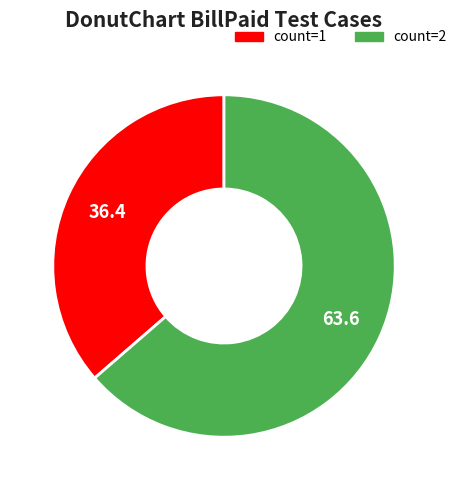

How many slices are in this pie chart?

2